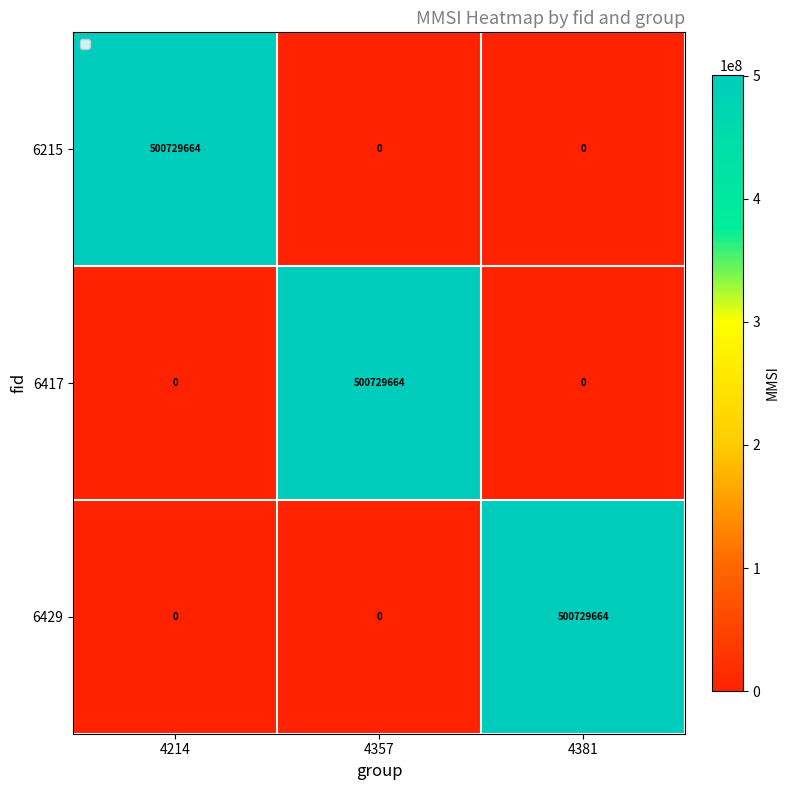

What is the sum of all 6429 values?

500729664